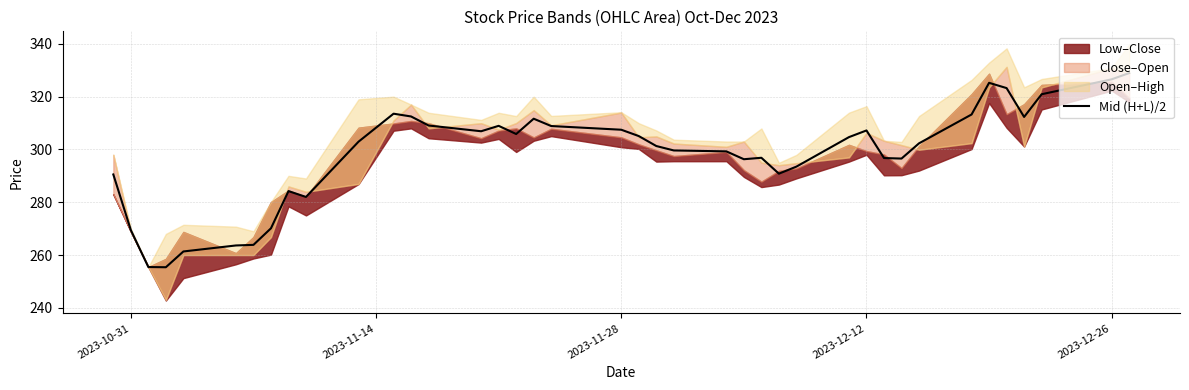

What is the sum of all values?

11924.5